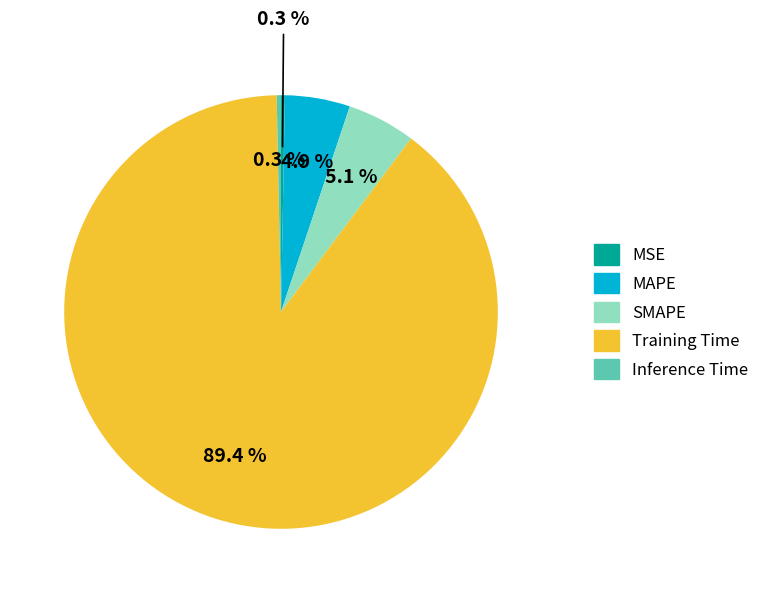

What percentage is the SMAPE slice, to the nearest percent?

5%